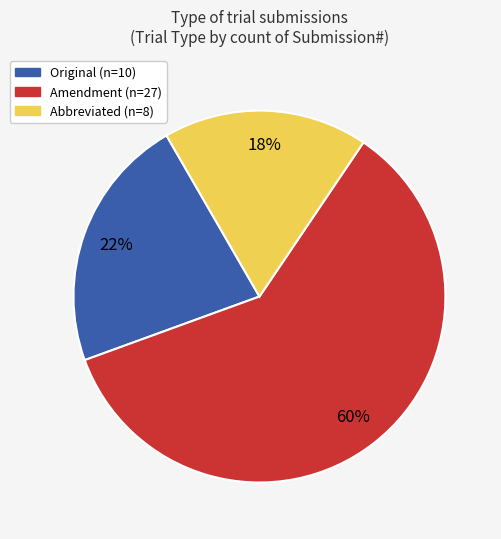

Rank the categories by value from lowest to highest.

Abbreviated, Original, Amendment